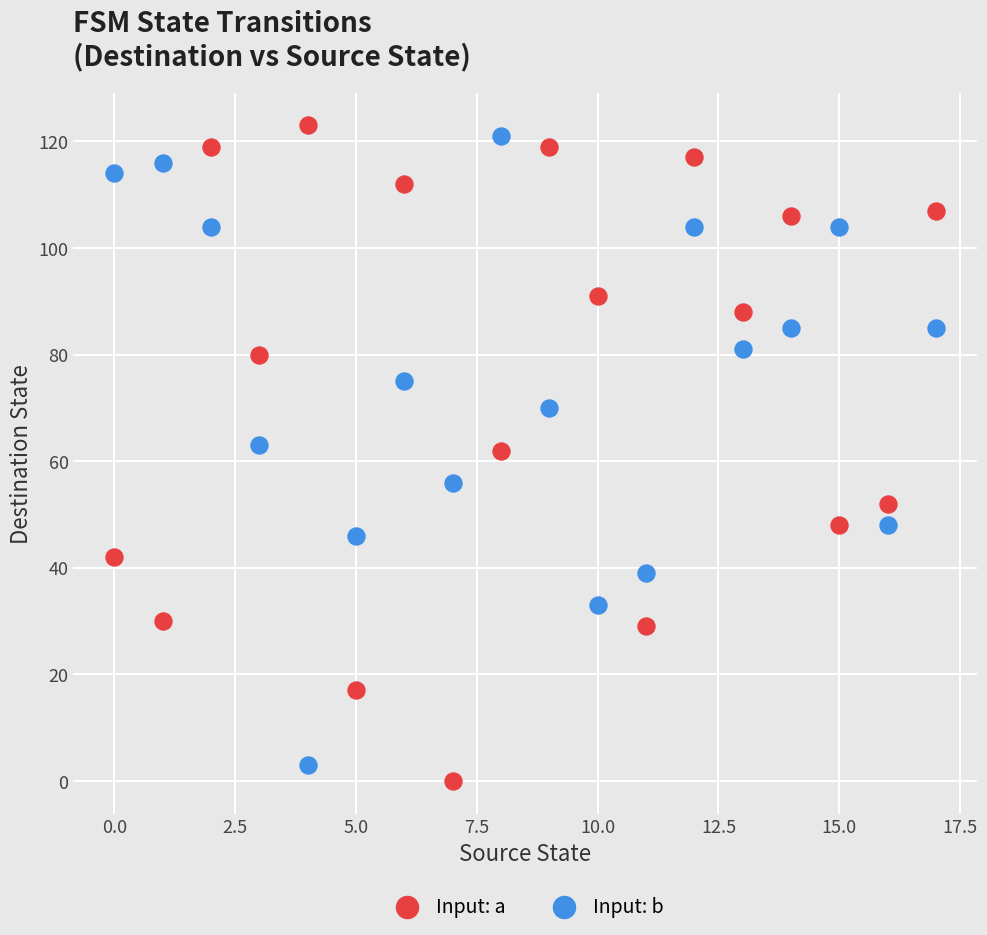

Which series has the largest Y range (max minus min)?

Input: a